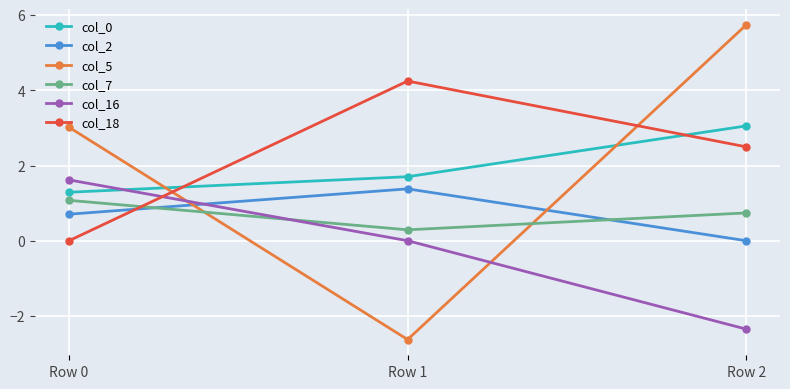

Reading left to right, transcribe all the data shown in this chart.

col_0: Row 0=1.3	Row 1=1.7	Row 2=3.1
col_2: Row 0=0.7	Row 1=1.4	Row 2=0.0
col_5: Row 0=3.0	Row 1=-2.6	Row 2=5.7
col_7: Row 0=1.1	Row 1=0.3	Row 2=0.7
col_16: Row 0=1.6	Row 1=0.0	Row 2=-2.4
col_18: Row 0=0.0	Row 1=4.2	Row 2=2.5